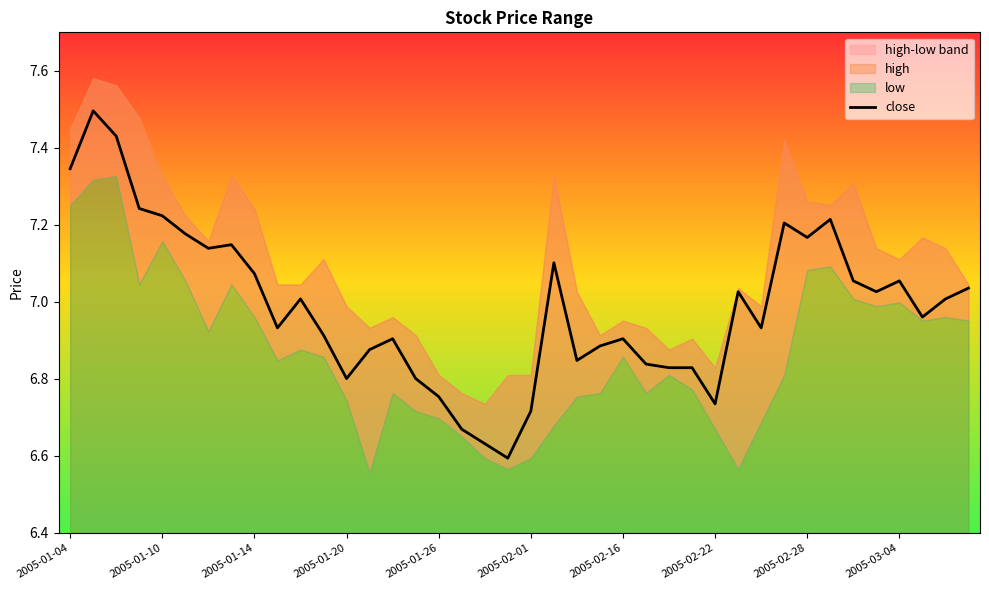

What is the ratio of the value at 26 to the value at 38?

1.0